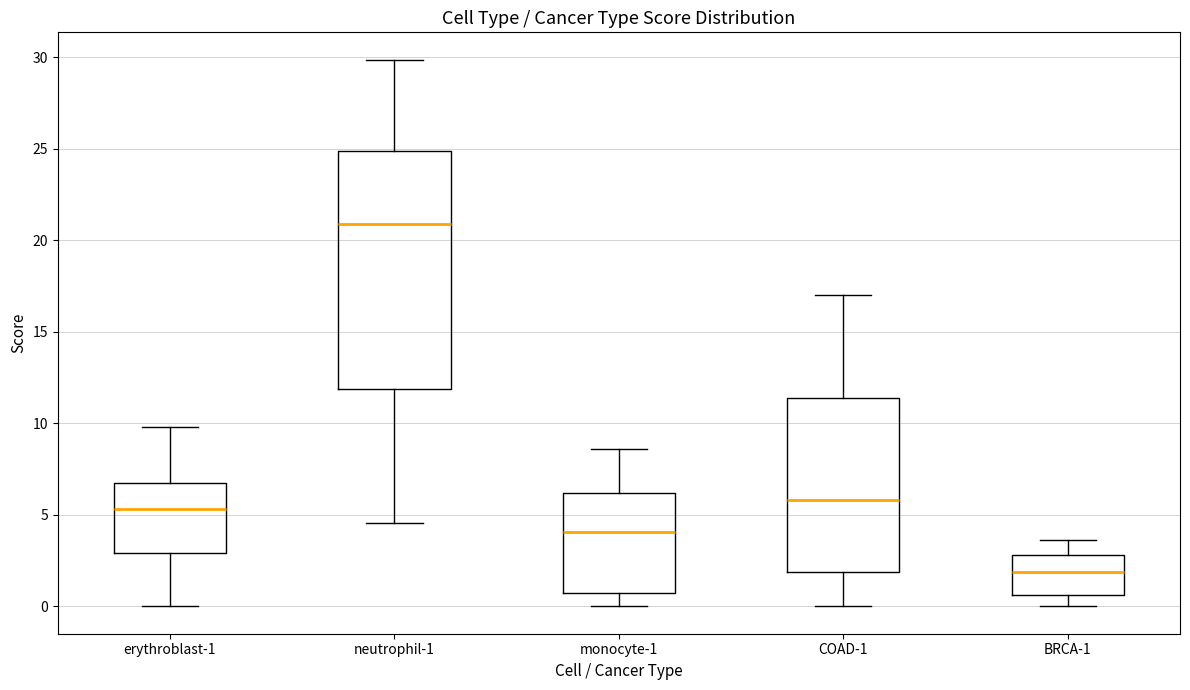

Reading left to right, transcribe this box plot: for each box, give where its median line is, the range the box spans, and where its two whiskers end, as read against the y-axis. The values are not printed on the chart, so give them approximately, as read against the axis.

erythroblast-1: median 5.5, box 3.0 to 6.5, whiskers 0.0 to 10.0
neutrophil-1: median 21.0, box 12.0 to 25.0, whiskers 4.5 to 30.0
monocyte-1: median 4.0, box 0.5 to 6.0, whiskers 0.0 to 8.5
COAD-1: median 6.0, box 2.0 to 11.5, whiskers 0.0 to 17.0
BRCA-1: median 2.0, box 0.5 to 3.0, whiskers 0.0 to 3.5